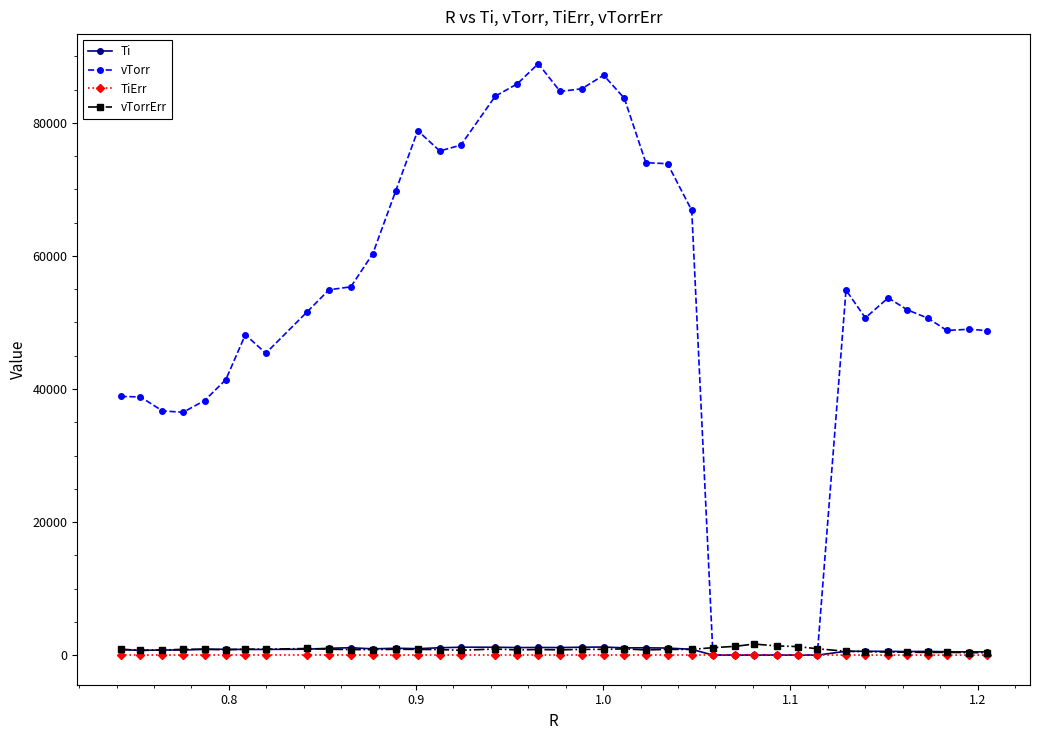

What is the greatest value displayed?

88888.0